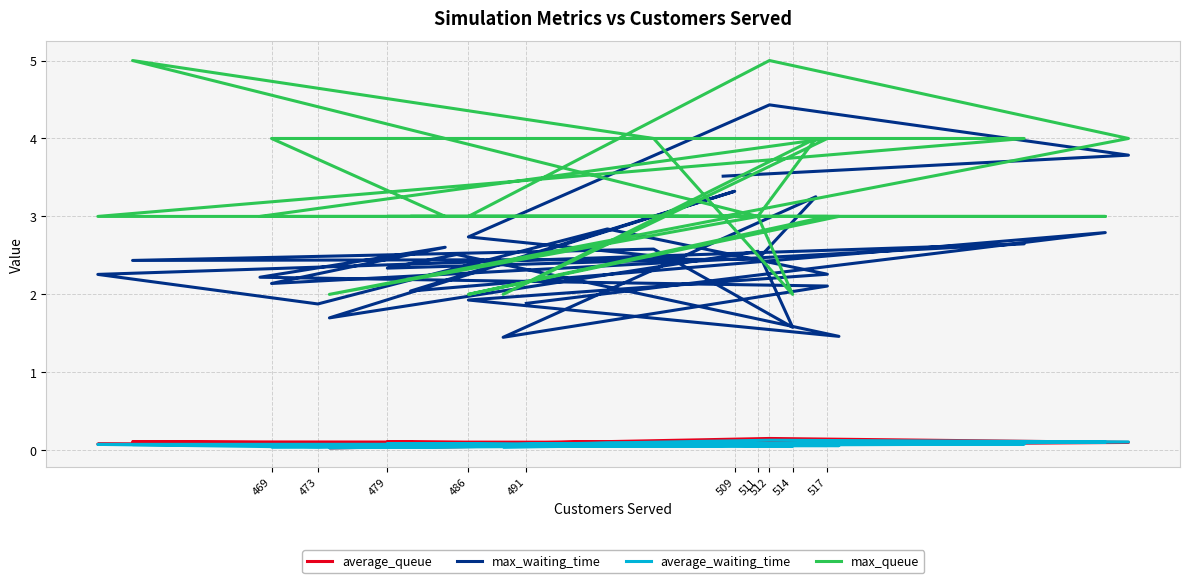

True or false: max_waiting_time and average_queue cross at least once.

False